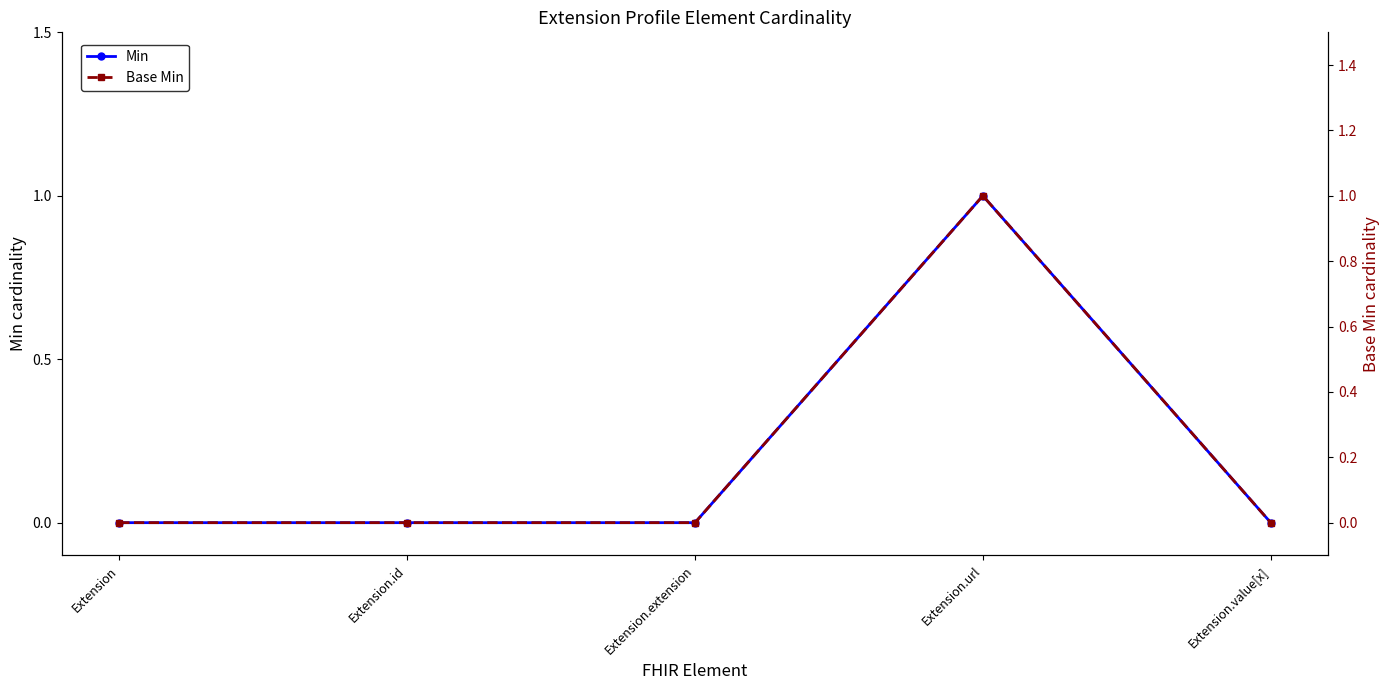

Is this an area chart (filled region under the line)?

No